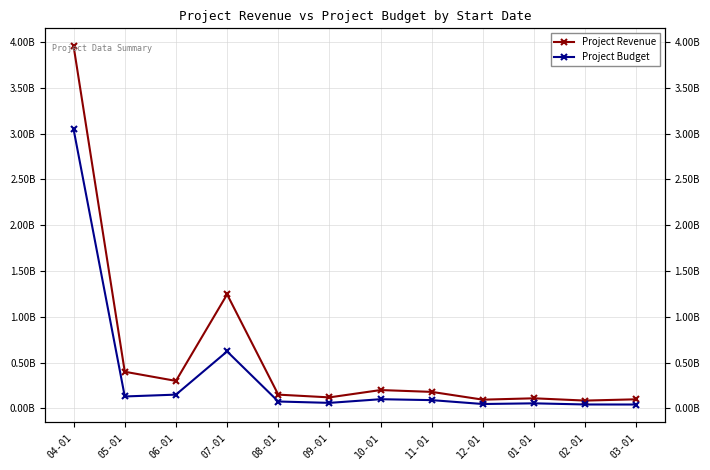

Count the number of data series in this chart.

2